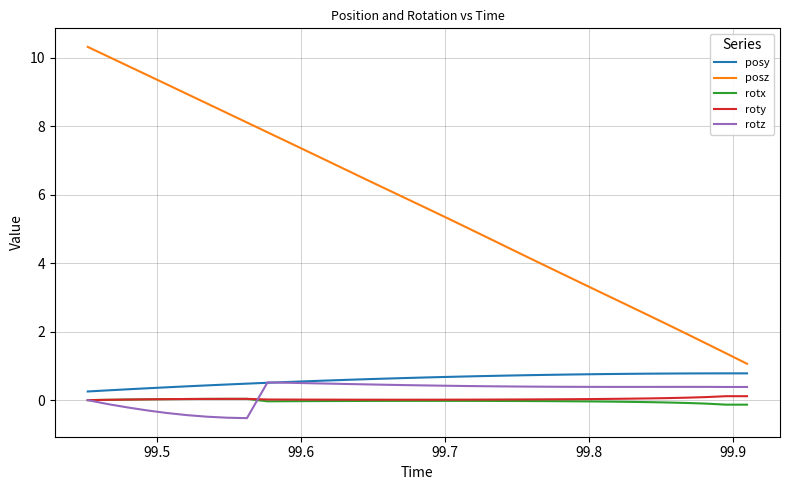

True or false: posz has more than 1 points higher than both neighbors.

False